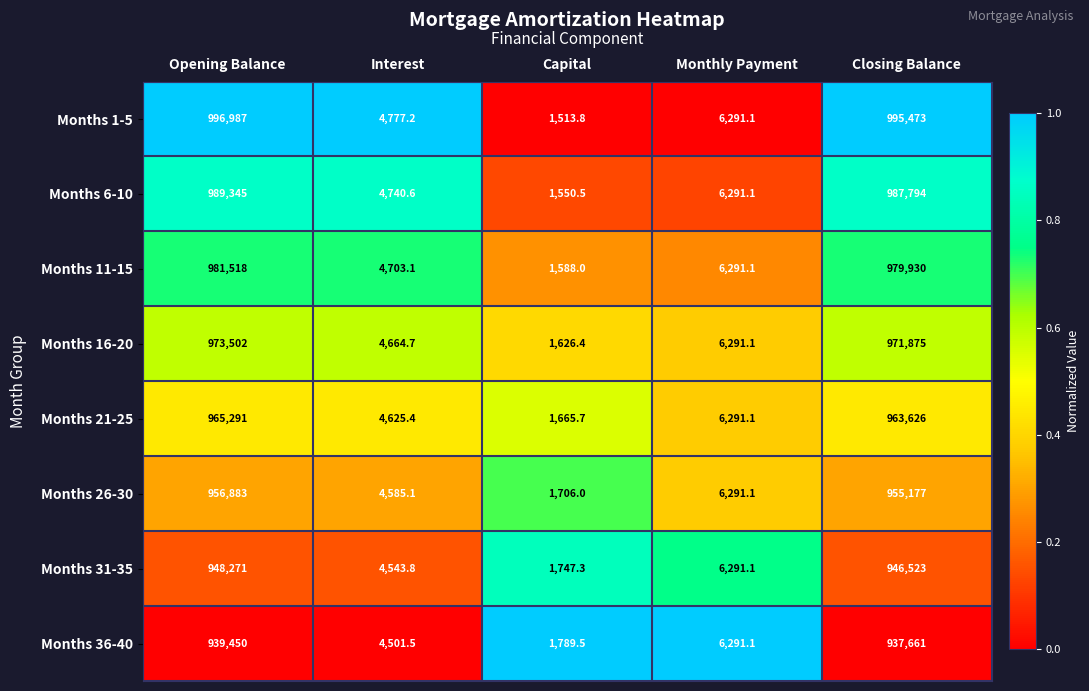

Which series has the largest range (max minus min)?

Months 1-5